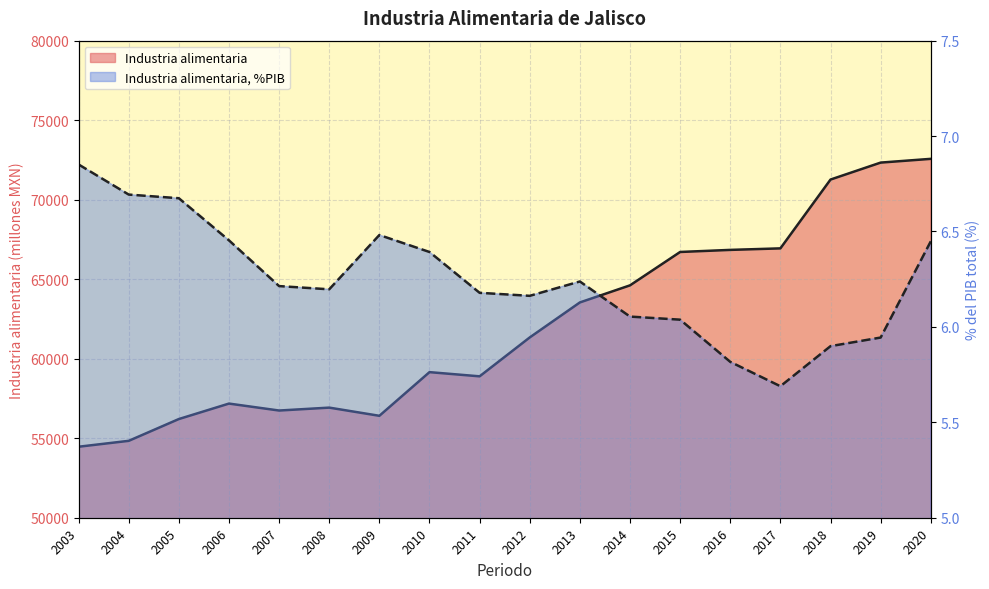

List the series in order of their peak value, highest first.

Industria alimentaria, Industria alimentaria, %PIB